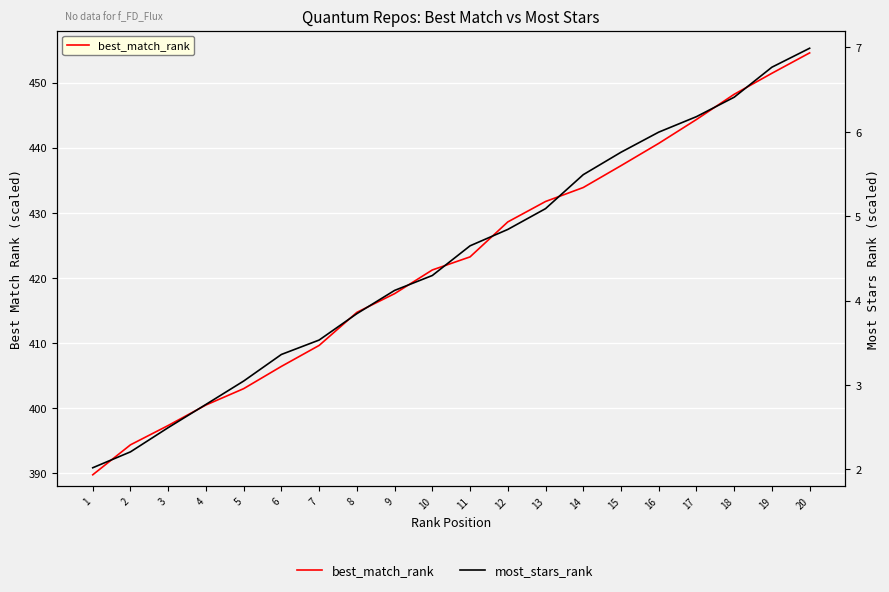

Which series has the widest spread of values?

best_match_rank